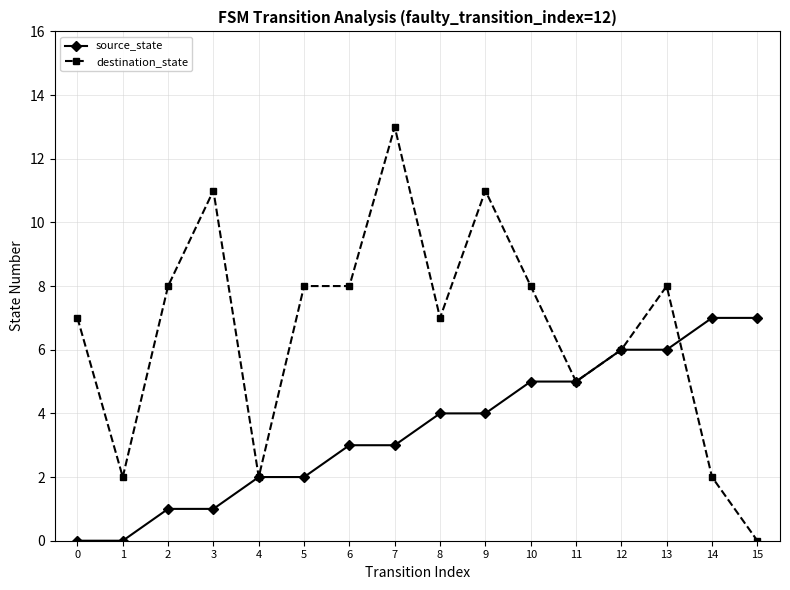

How many categories are shown in the chart?

16